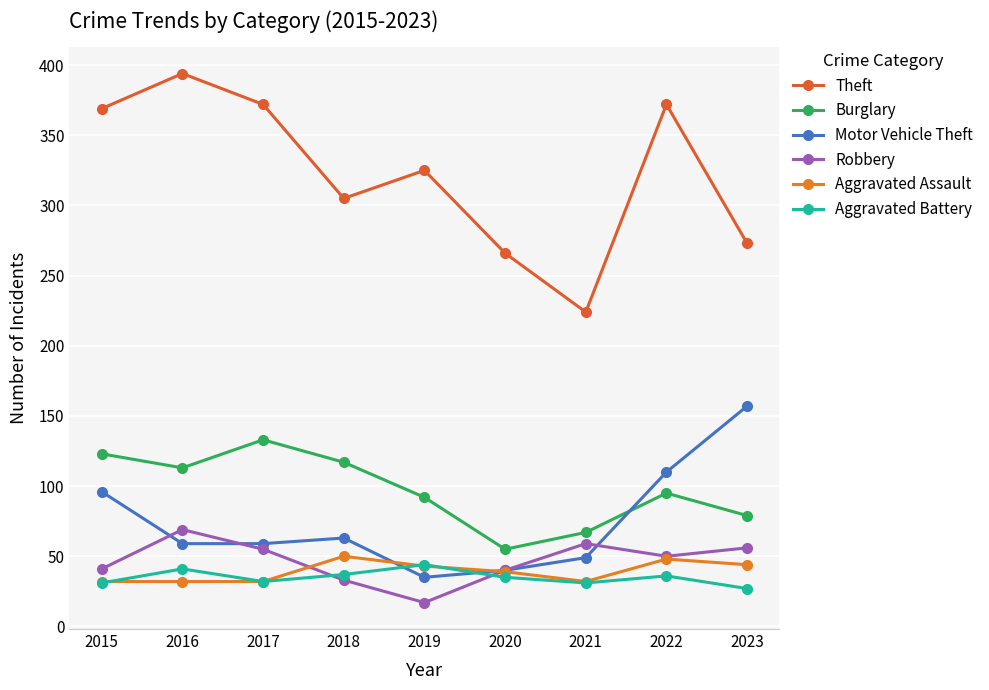

Where is Robbery nearest to the value 43?

2015